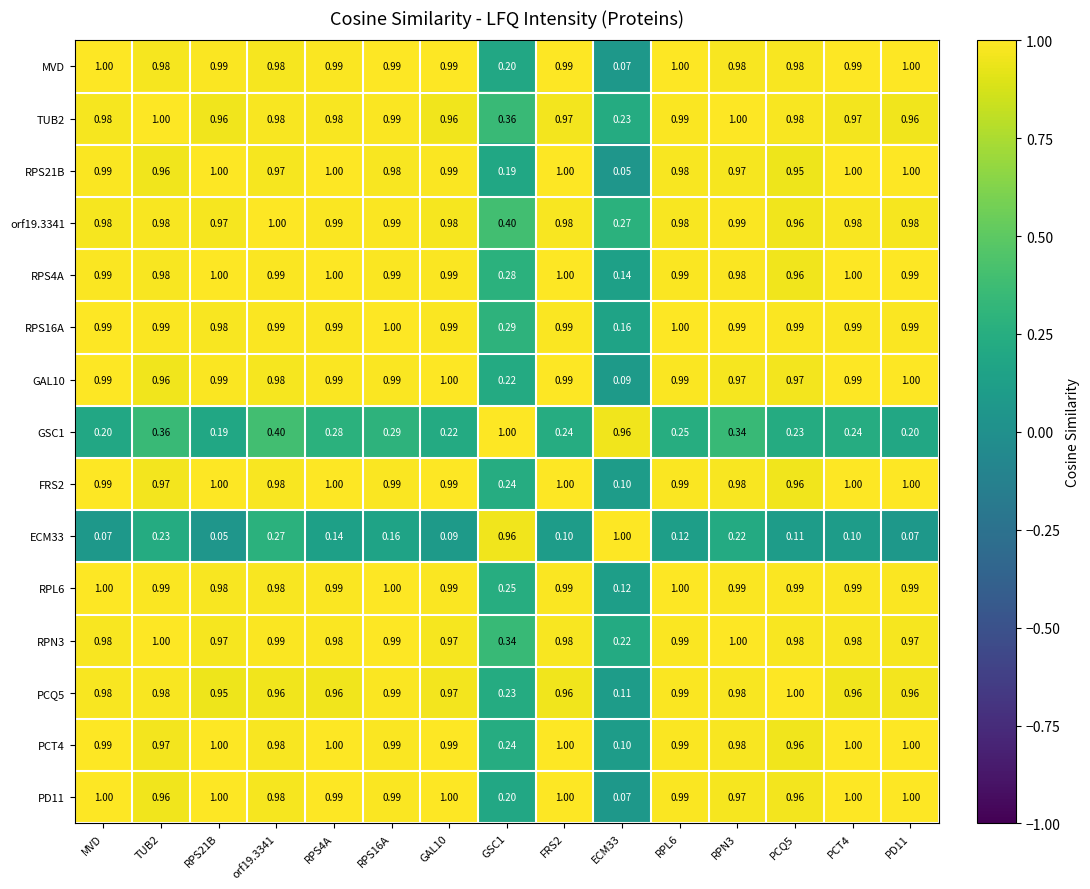

Is the value of GAL10 at GAL10 greater than the value of RPS4A at RPN3?

Yes